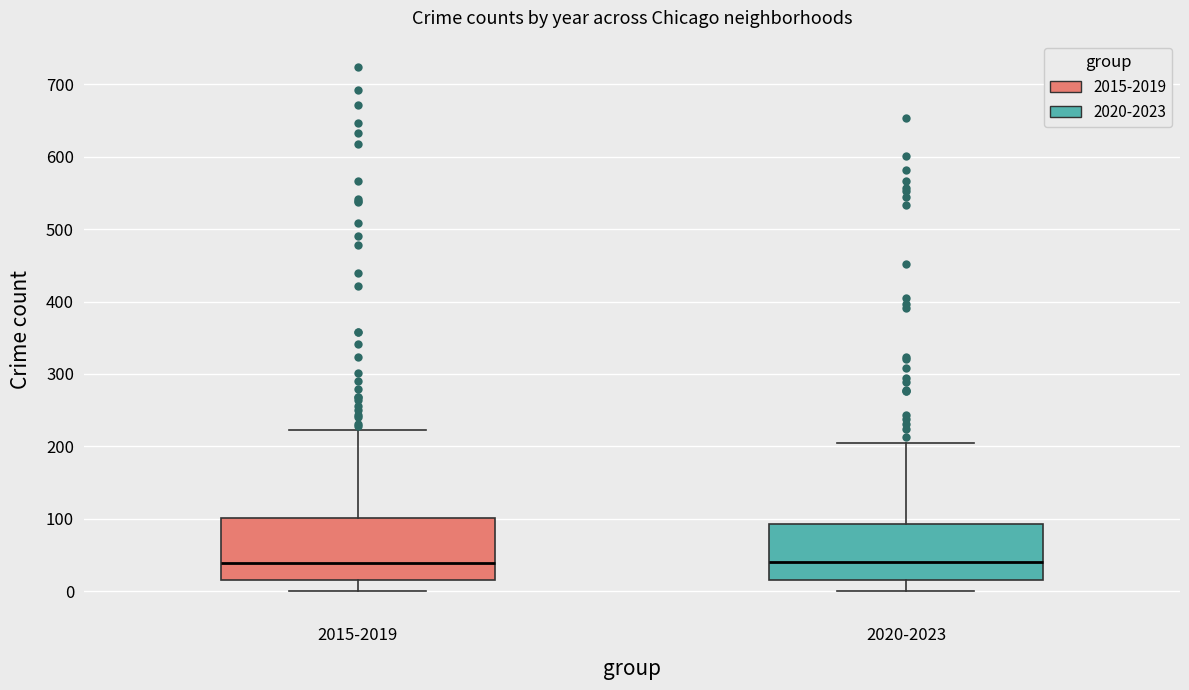

Where does the median line of the box for 2015-2019 sit on the y-axis? The values are not printed on the chart, so give them approximately, as read against the axis.

40